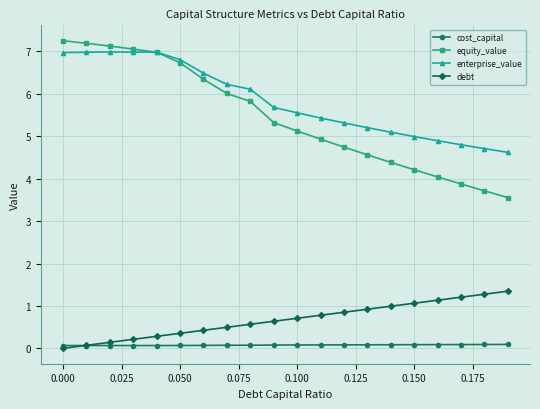

Which series has the largest range (max minus min)?

equity_value